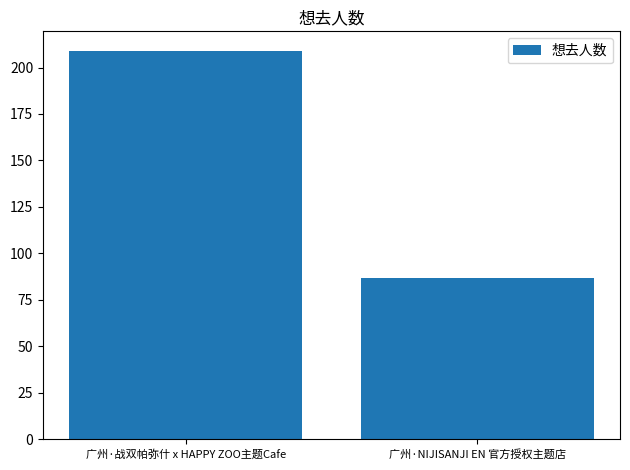

What is the value of the 1st bar from the left?

209